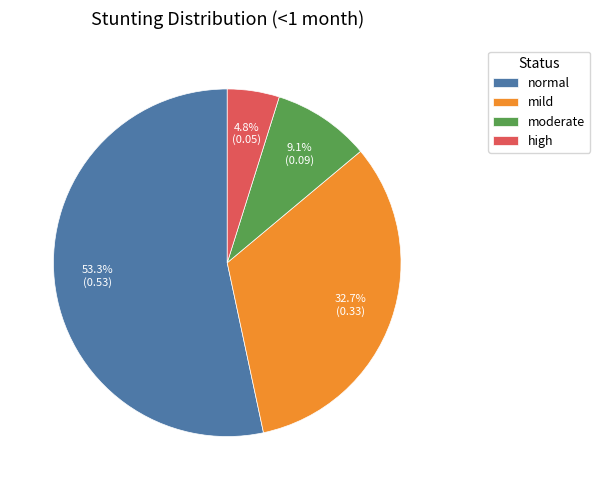

Is it true that high is 15% of the pie?

False